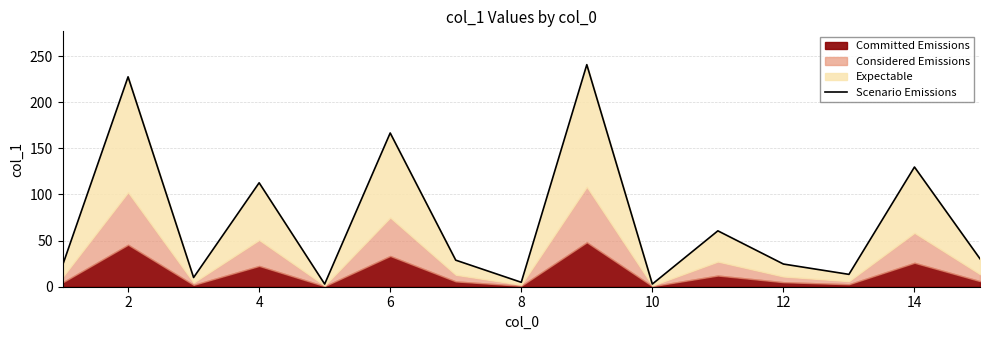

What is the maximum value shown in the chart?

240.8